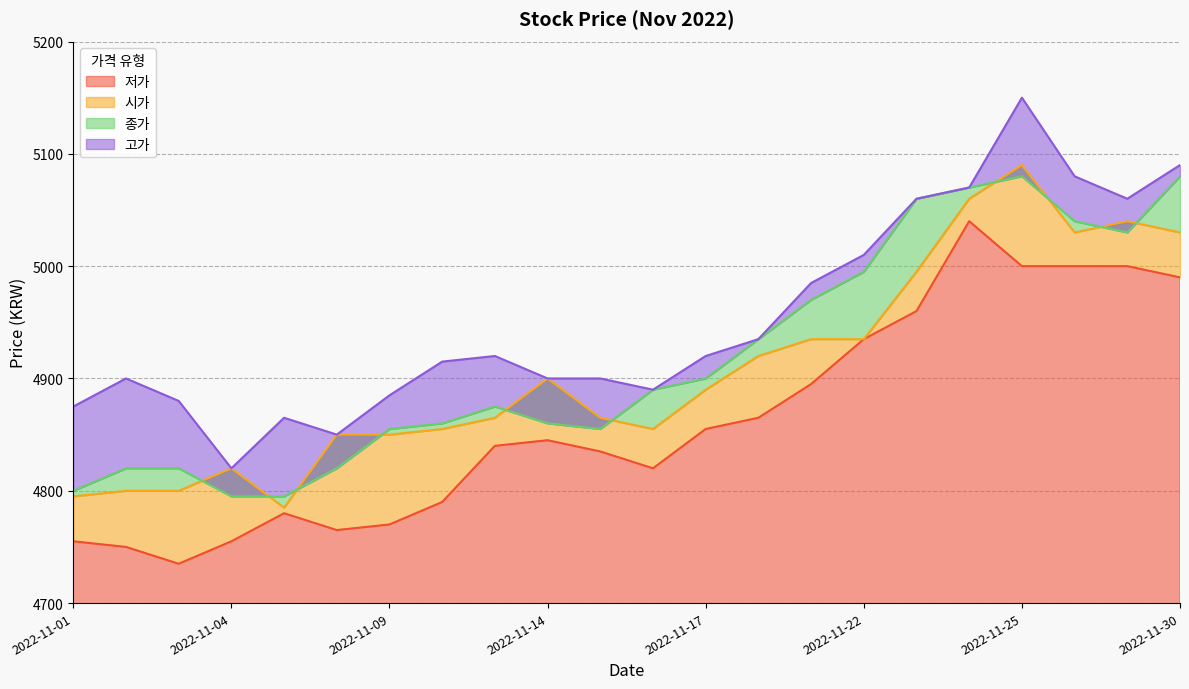

The 종가 series shows 4795 at 2022-11-07. True or false?

True